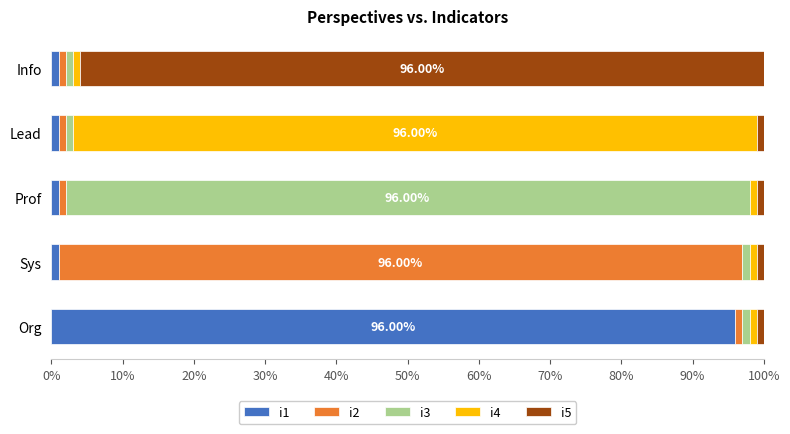

What are all the series names shown in the legend?

i1, i2, i3, i4, i5